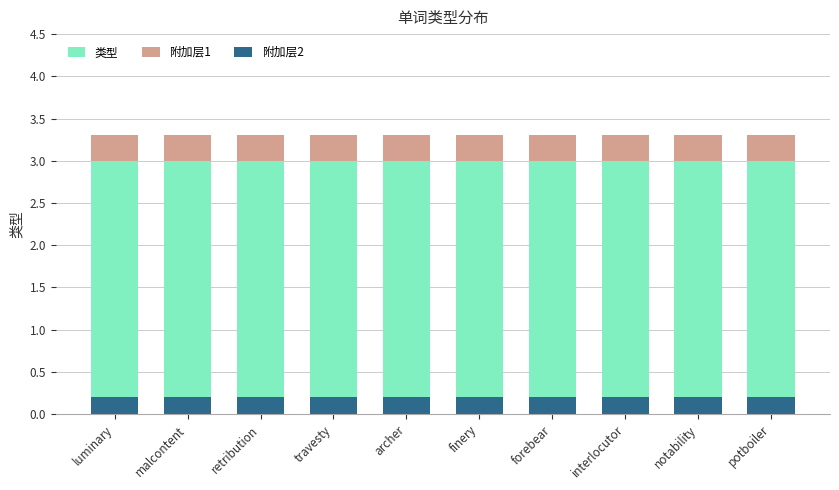

What is the approximate value of 类型 at finery?

3.0